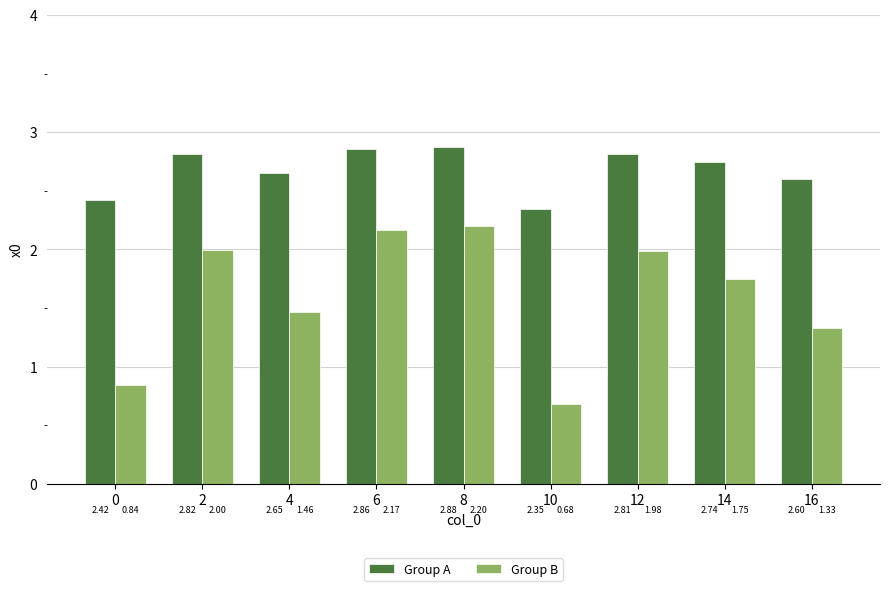

At which category is the sum across all series the highest?

8